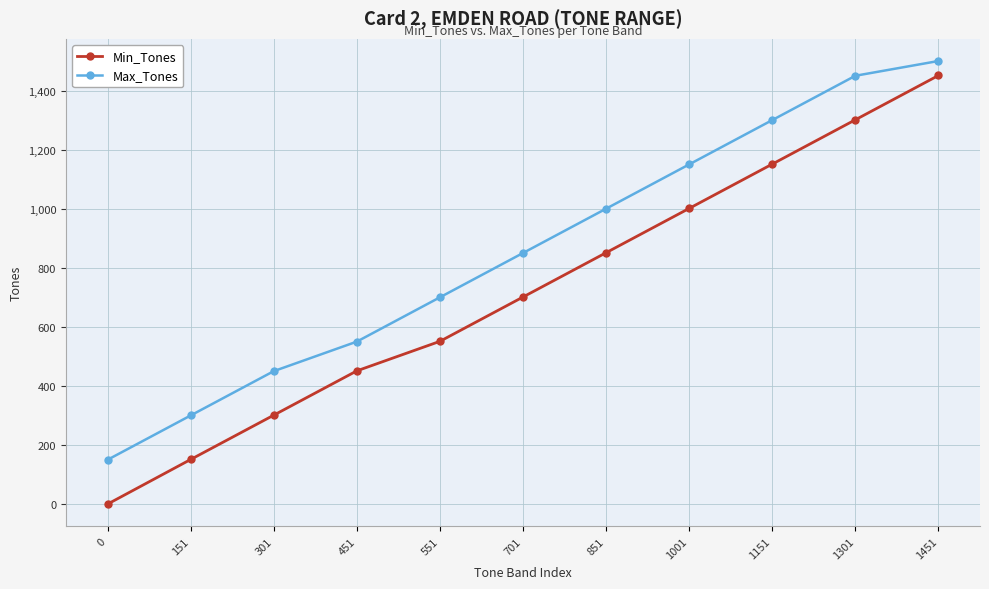

What is the difference between the second highest and second lowest values in the Max_Tones series?

1150